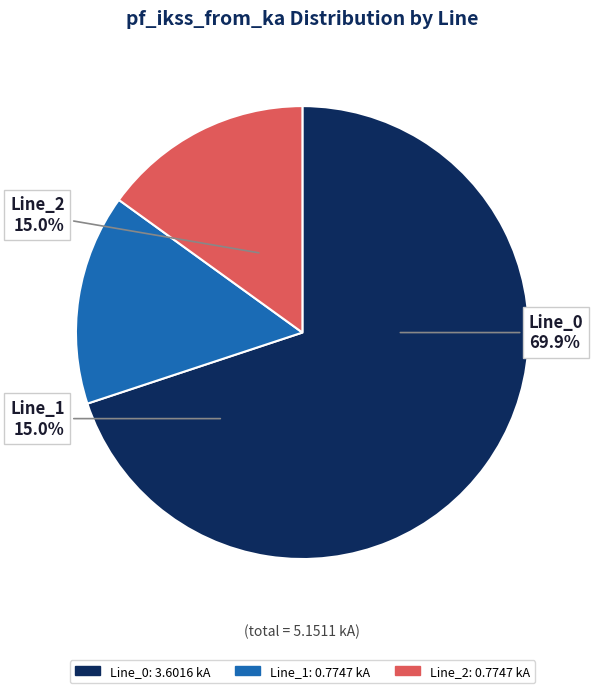

How many segments does this pie chart have?

3